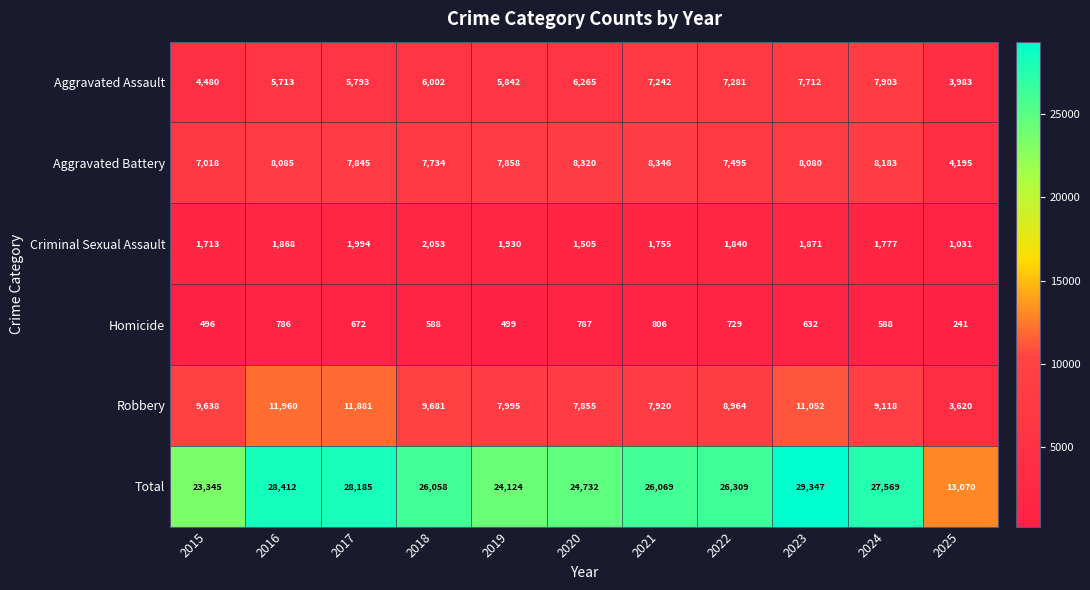

What is the total value across all series at 2025?

26140